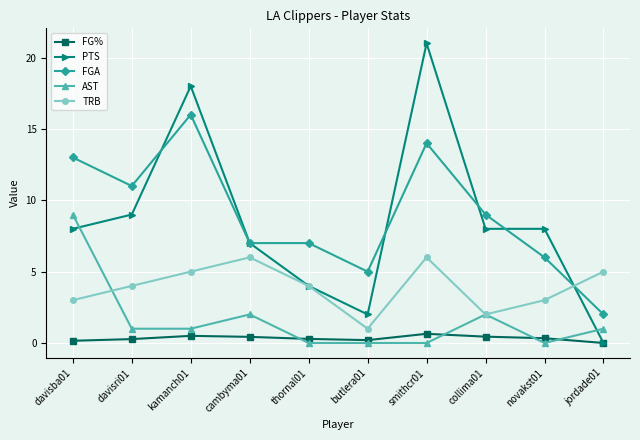

At which label does FGA reach its minimum?

jordade01